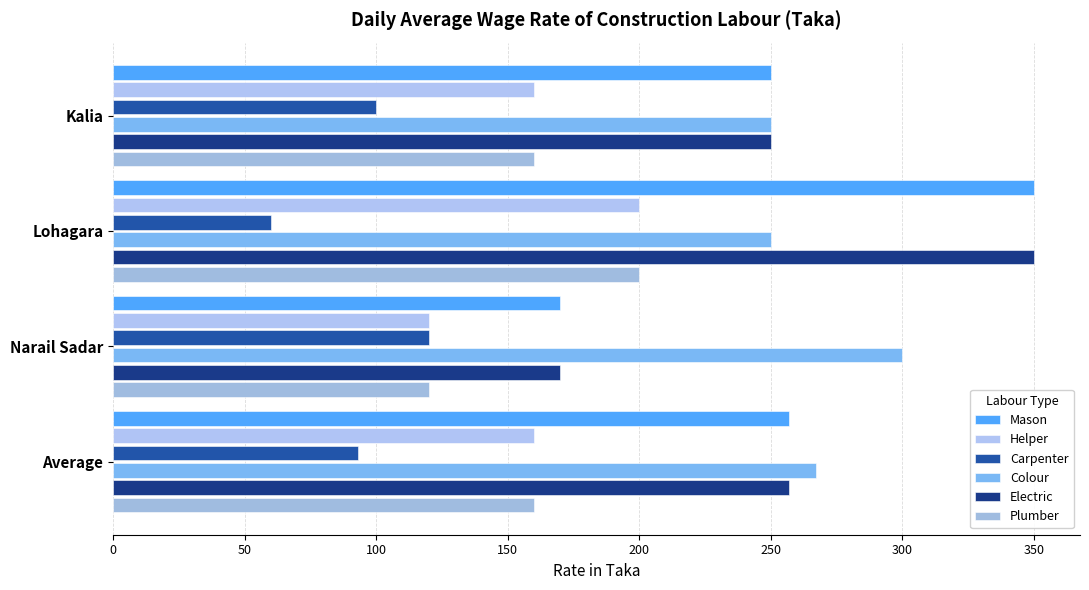

Which series has the largest range (max minus min)?

Mason